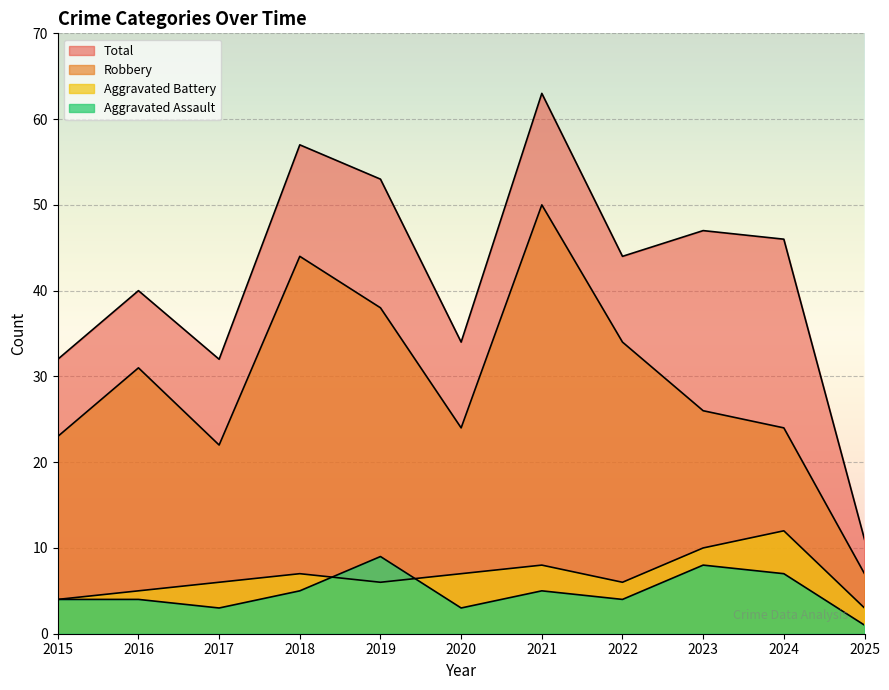

True or false: Aggravated Assault has a value of 5 at 2024.

False